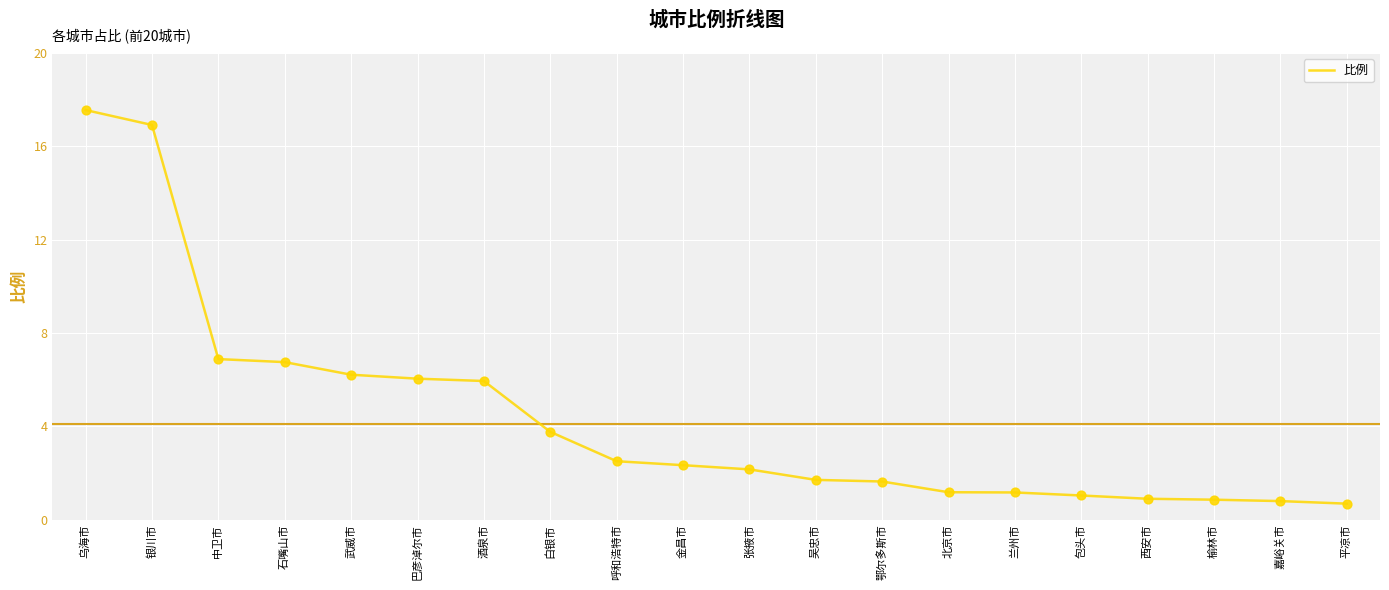

What is the change in value from 白银市 to 金昌市?

-1.4